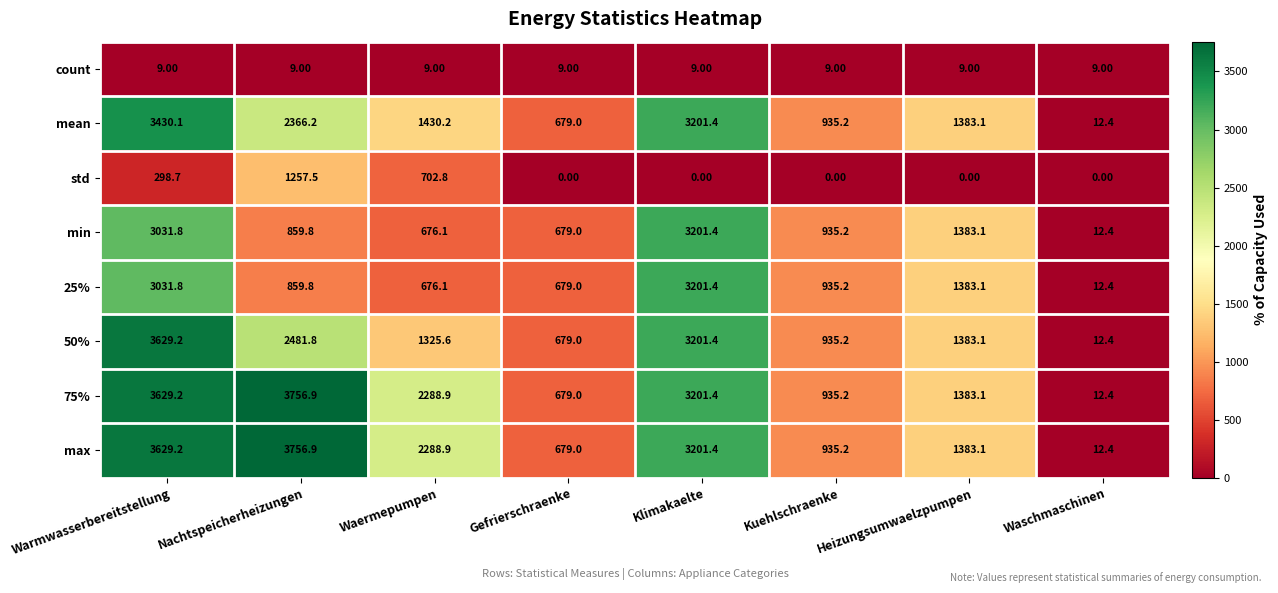

Where does the max series first go above 2288?

Warmwasserbereitstellung